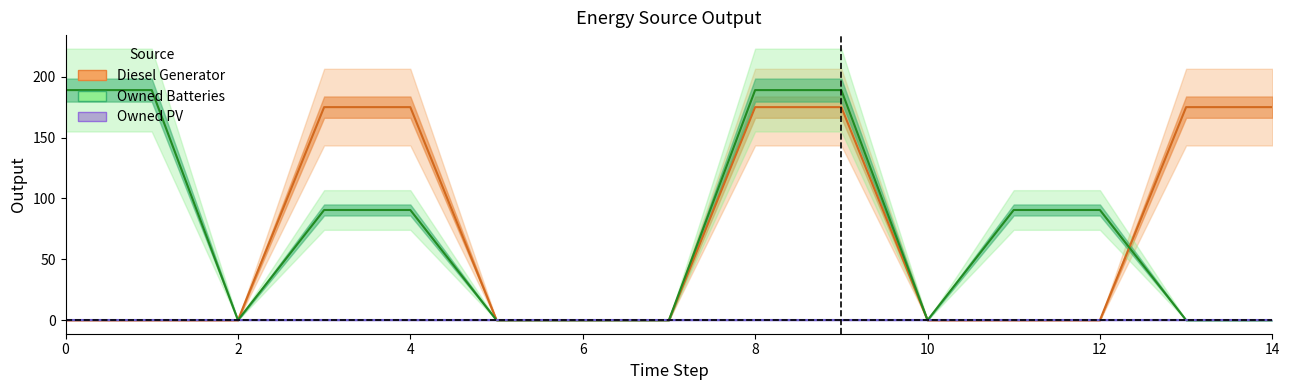

What is the difference between the highest and lowest values at 13?

175.0